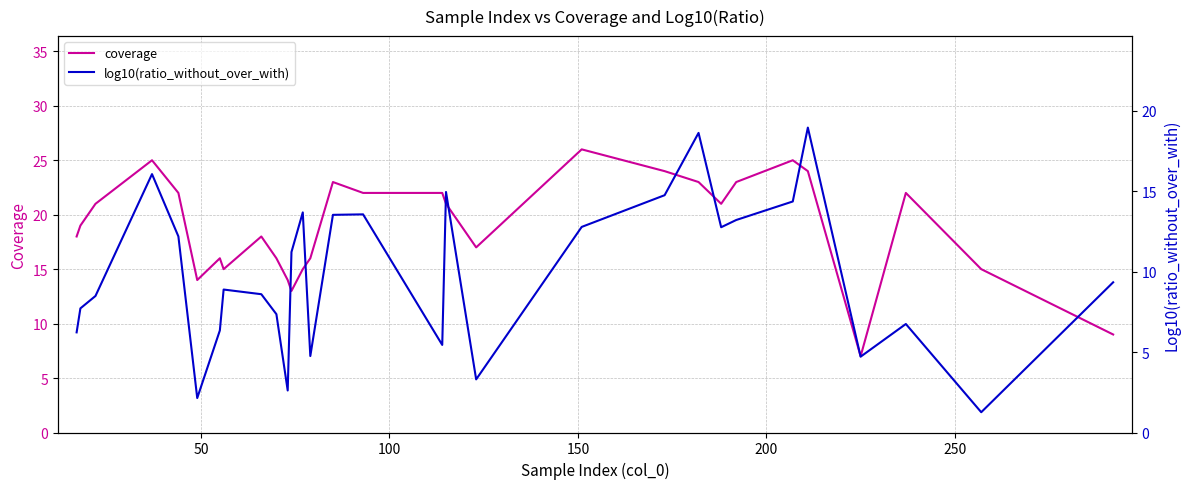

What is the average value of the coverage series?

19